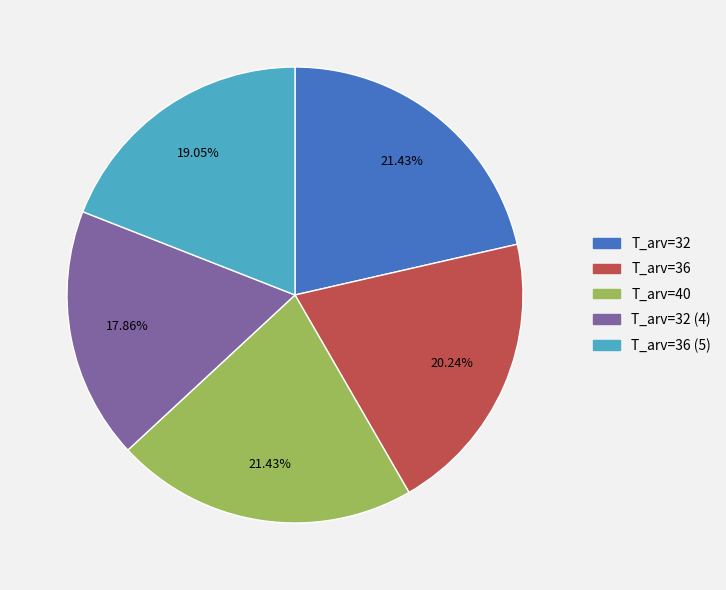

Is there a majority slice in this chart?

No